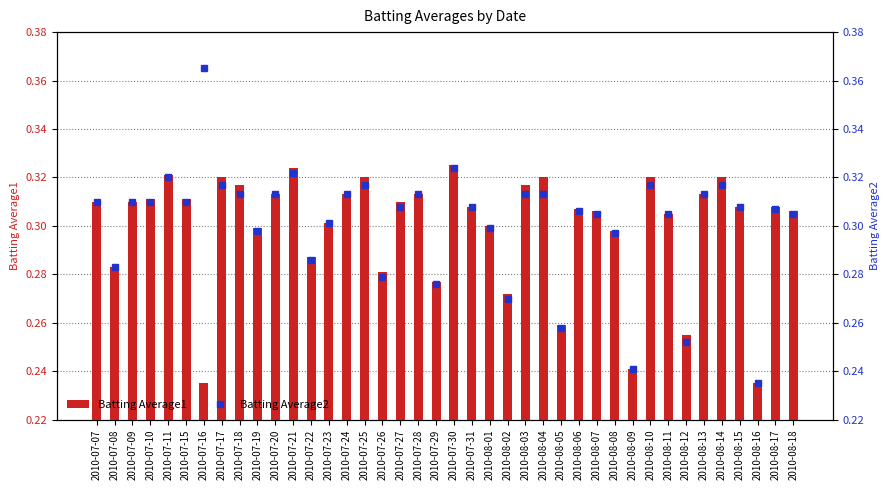

What is the sum of all Batting Average1 values?

12.0